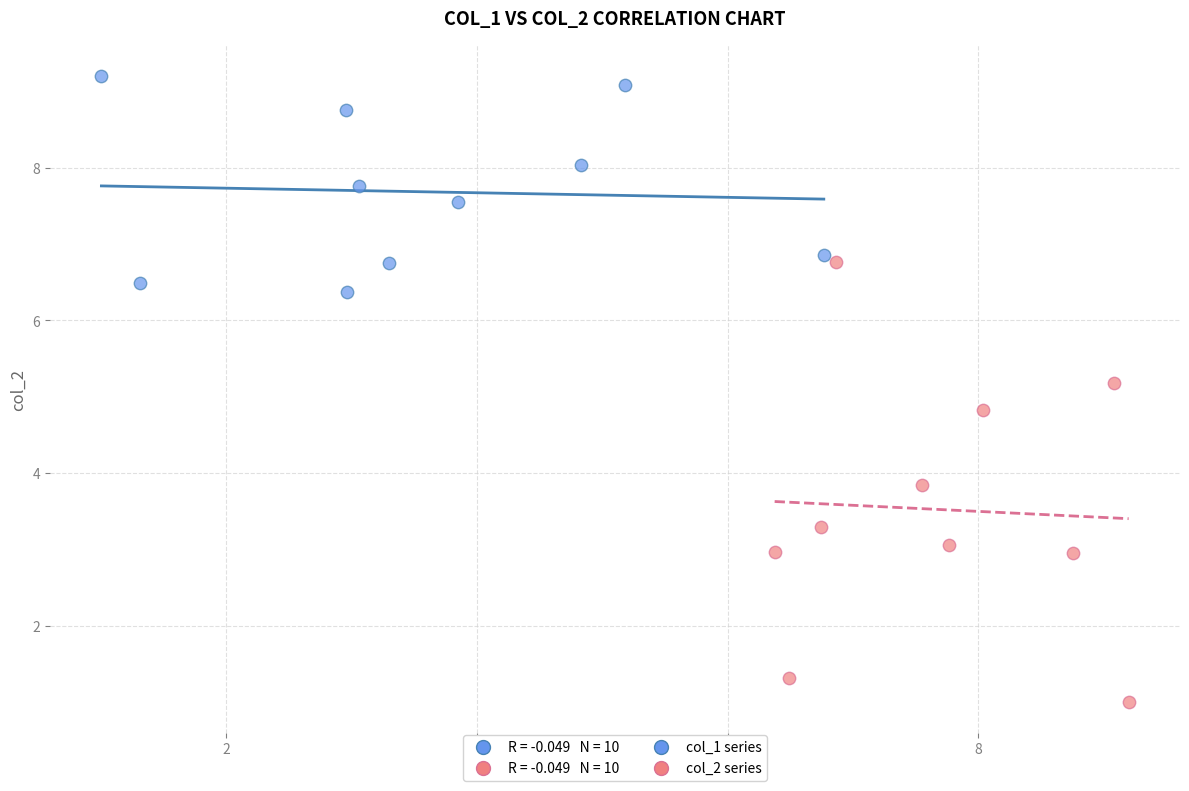

Which series reaches the maximum Y coordinate?

col_1 series